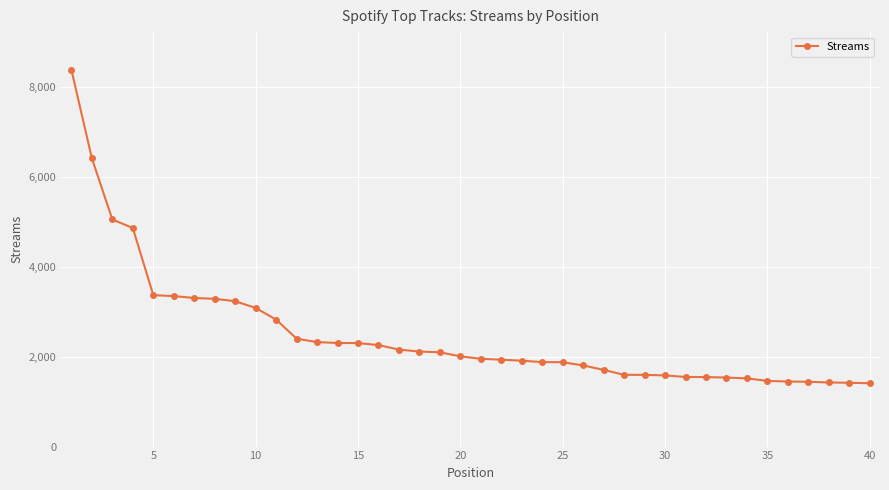

What is the smallest value displayed?

1408